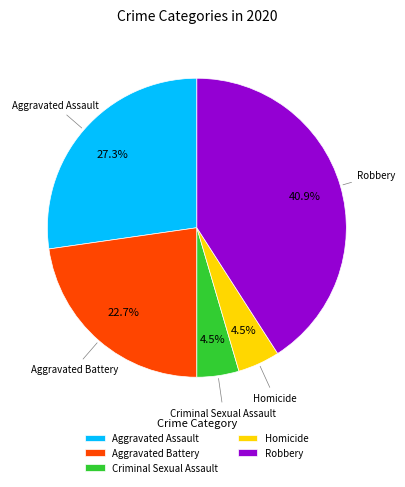

Is there any slice that represents more than half of the pie?

No